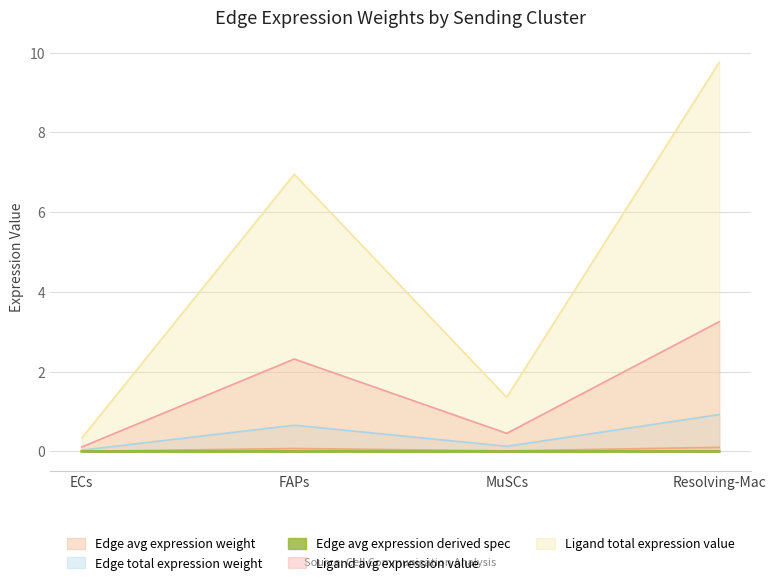

True or false: Ligand avg expression value and Edge avg expression weight intersect in this chart.

False